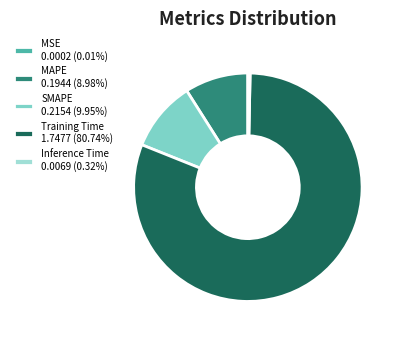

Which has a higher value, MSE or SMAPE?

SMAPE